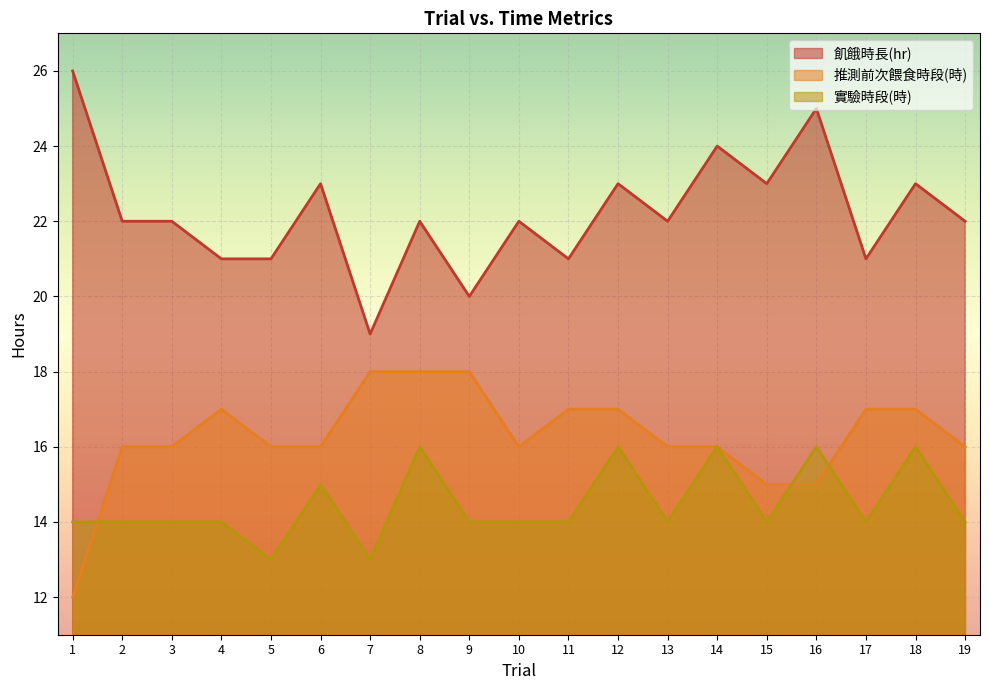

What is the difference between the second highest and second lowest values in the 飢餓時長(hr) series?

5